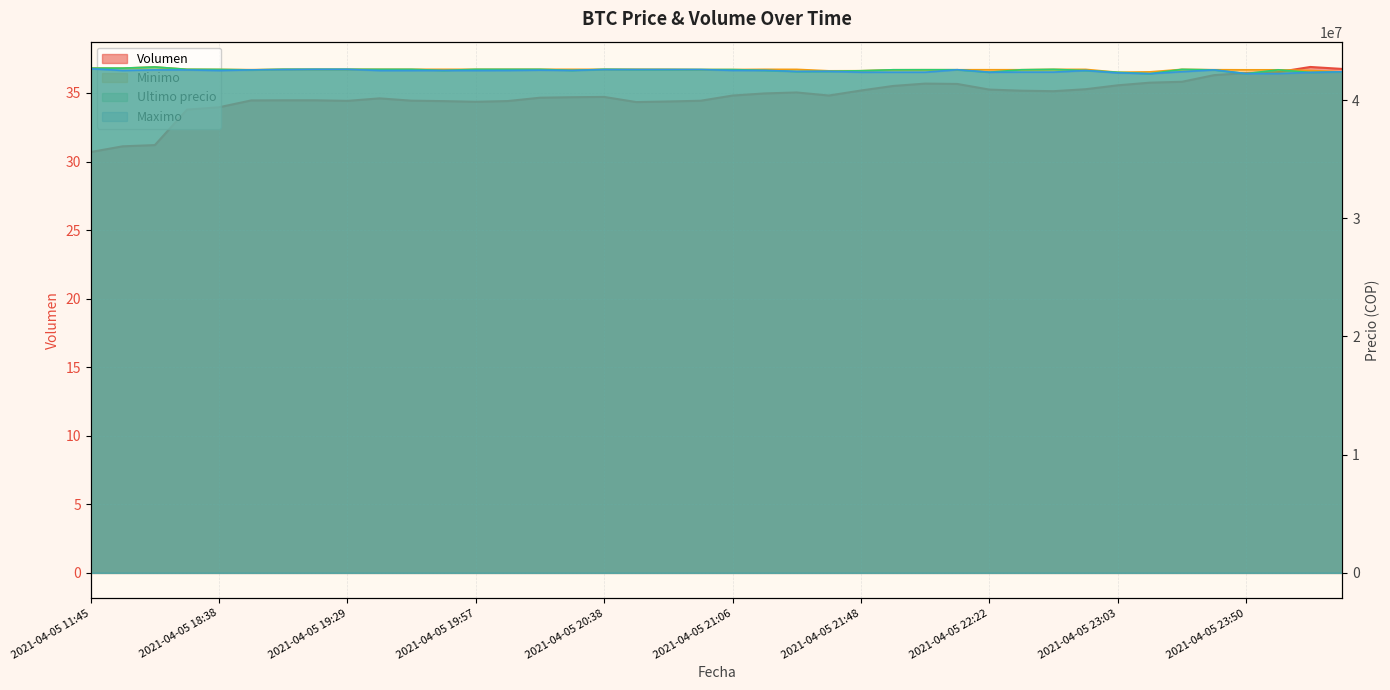

Where is Minimo nearest to the value 42574801?

2021-04-05 18:53